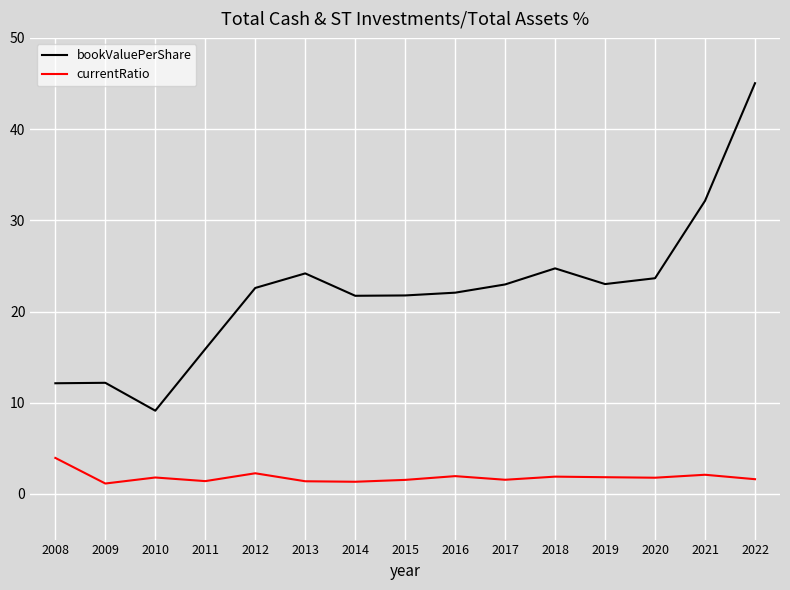

The currentRatio series shows 2.3 at 2012. True or false?

True